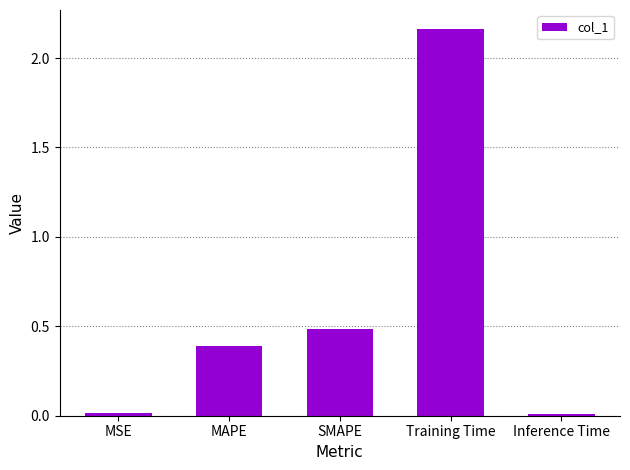

What is the sum of all values?

3.1